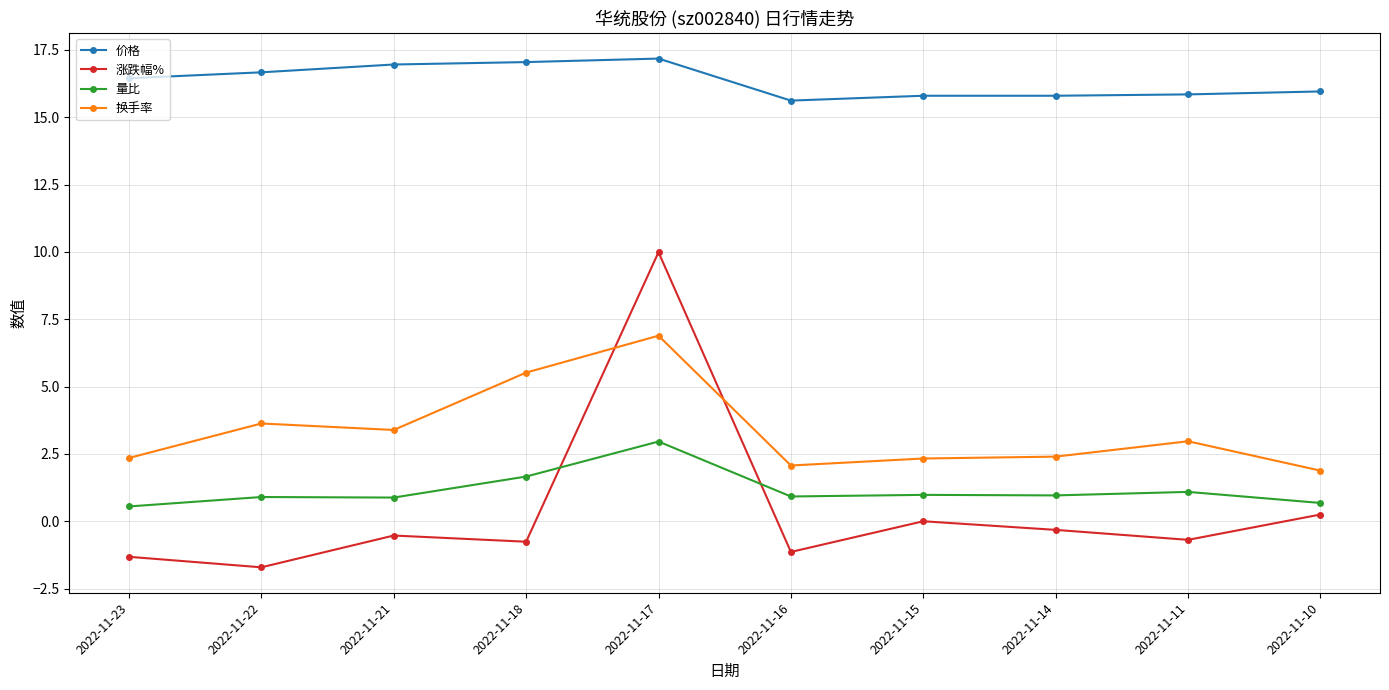

At which category is the sum across all series the highest?

2022-11-17